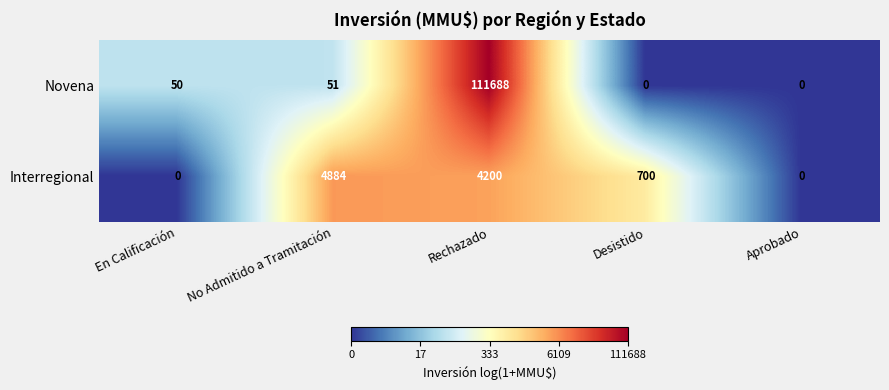

Read the Novena value at No Admitido a Tramitación, to the nearest 10.

50